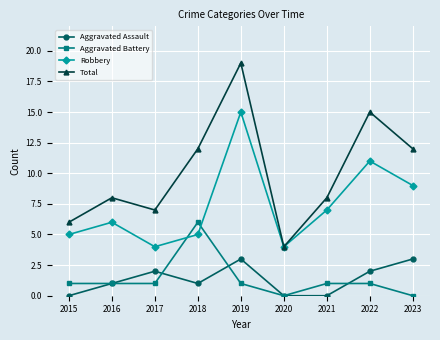

What is the sum of all Total values?

91